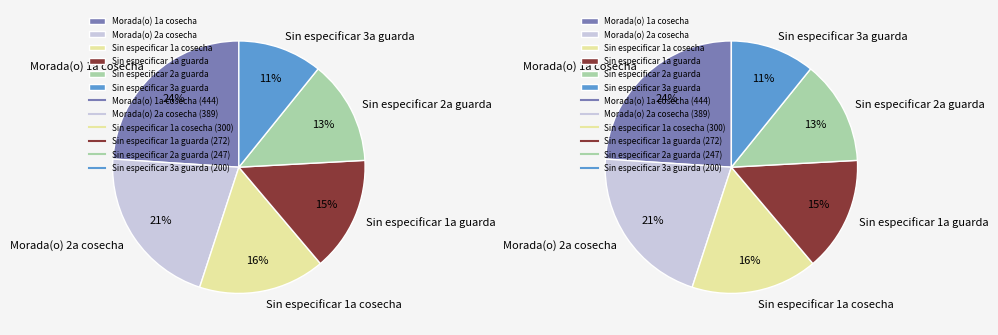

How many slices are in this pie chart?

6